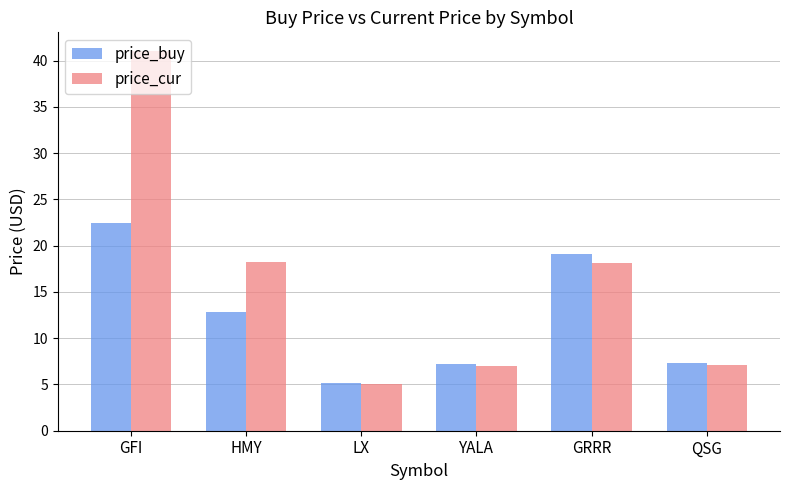

Rank the series by their maximum value, from lowest to highest.

price_buy, price_cur